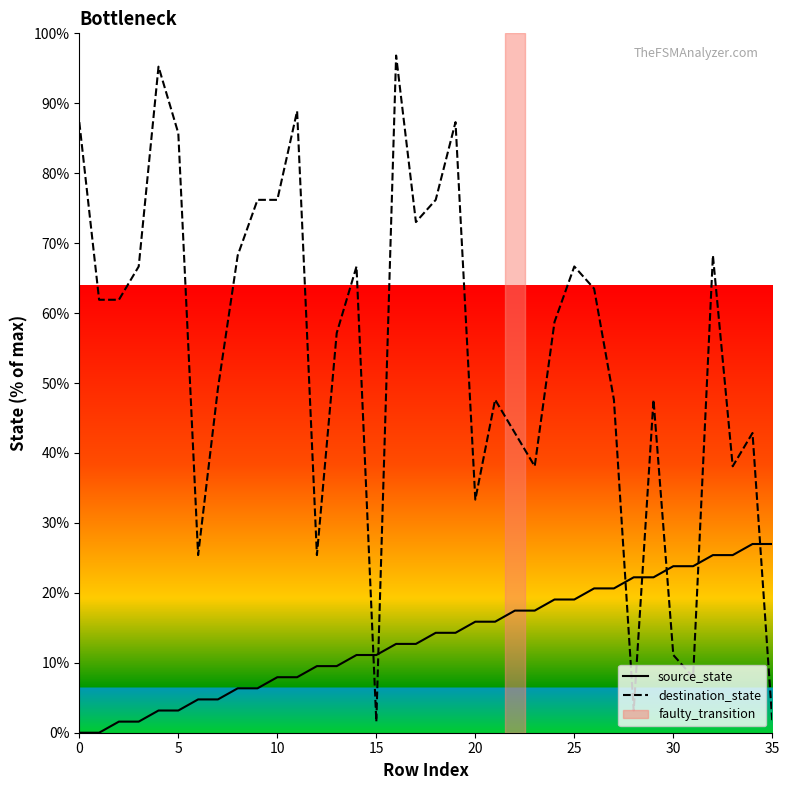

List the series in order of their peak value, highest first.

destination_state, source_state